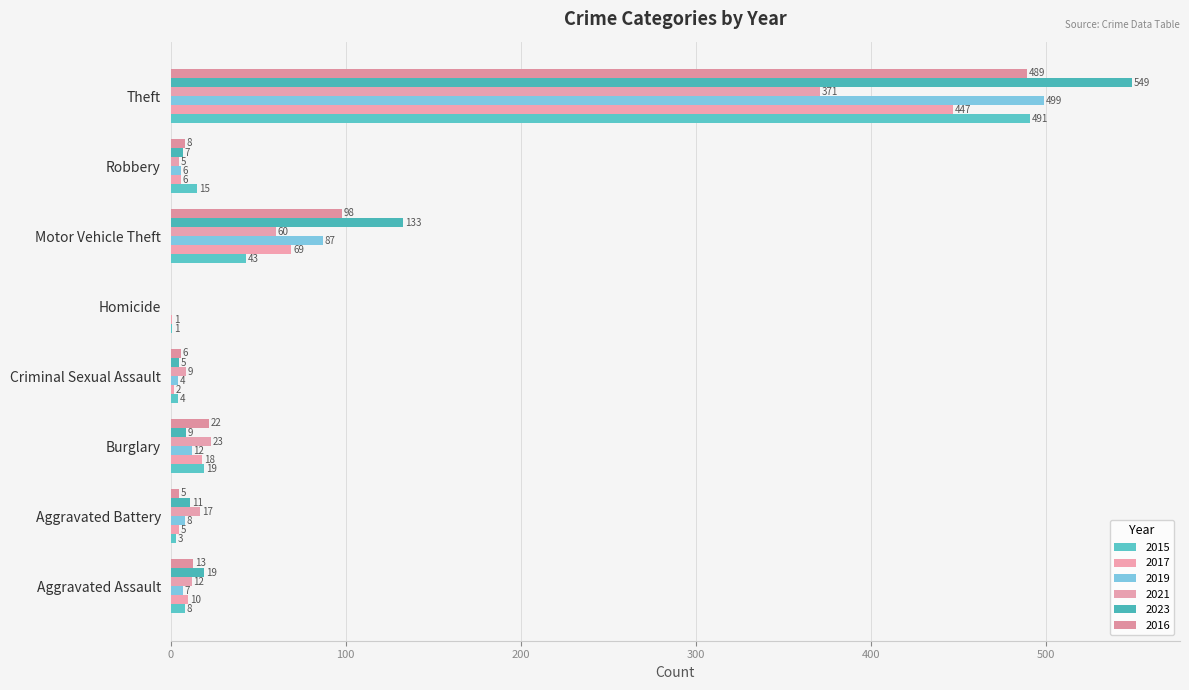

List the labels in order of 2017 value, largest first.

Theft, Motor Vehicle Theft, Burglary, Aggravated Assault, Robbery, Aggravated Battery, Criminal Sexual Assault, Homicide